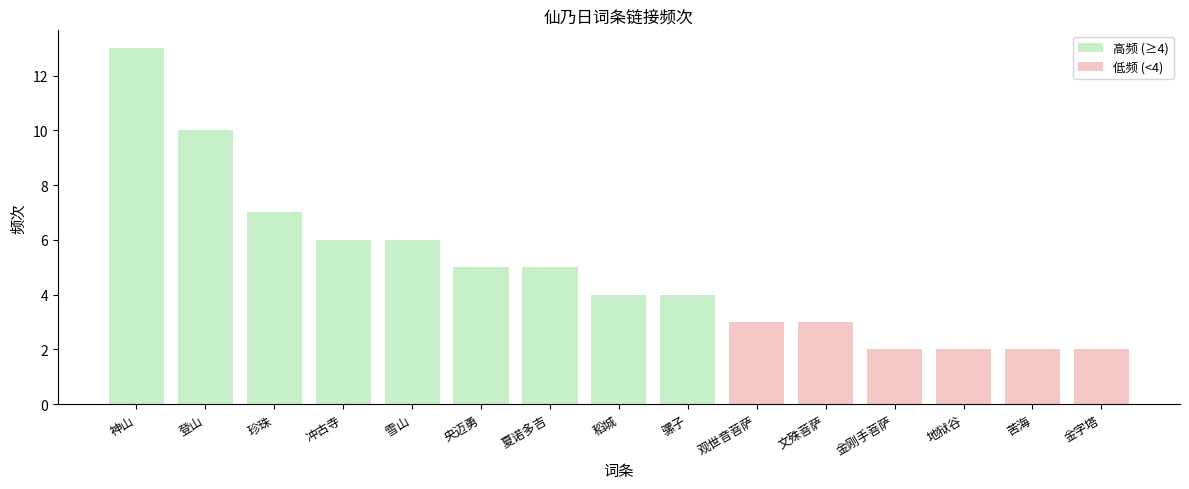

Reading left to right, transcribe all the data shown in this chart.

神山=13	登山=10	珍珠=7	冲古寺=6	雪山=6	央迈勇=5	夏诺多吉=5	稻城=4	骡子=4	观世音菩萨=3	文殊菩萨=3	金刚手菩萨=2	地狱谷=2	苦海=2	金字塔=2